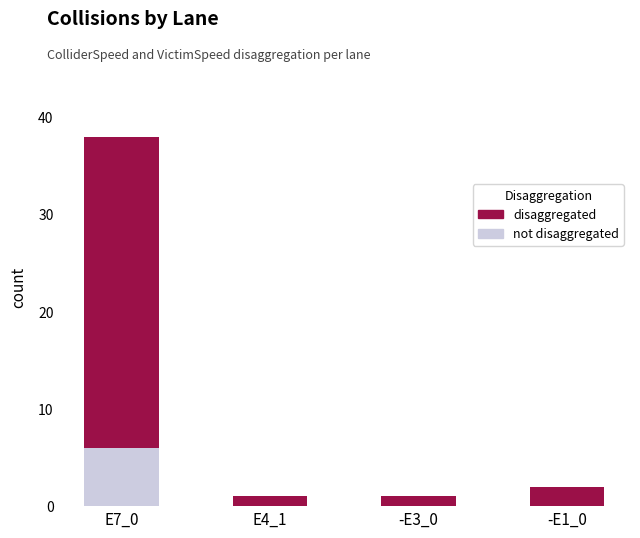

At which category is the sum across all series the highest?

E7_0